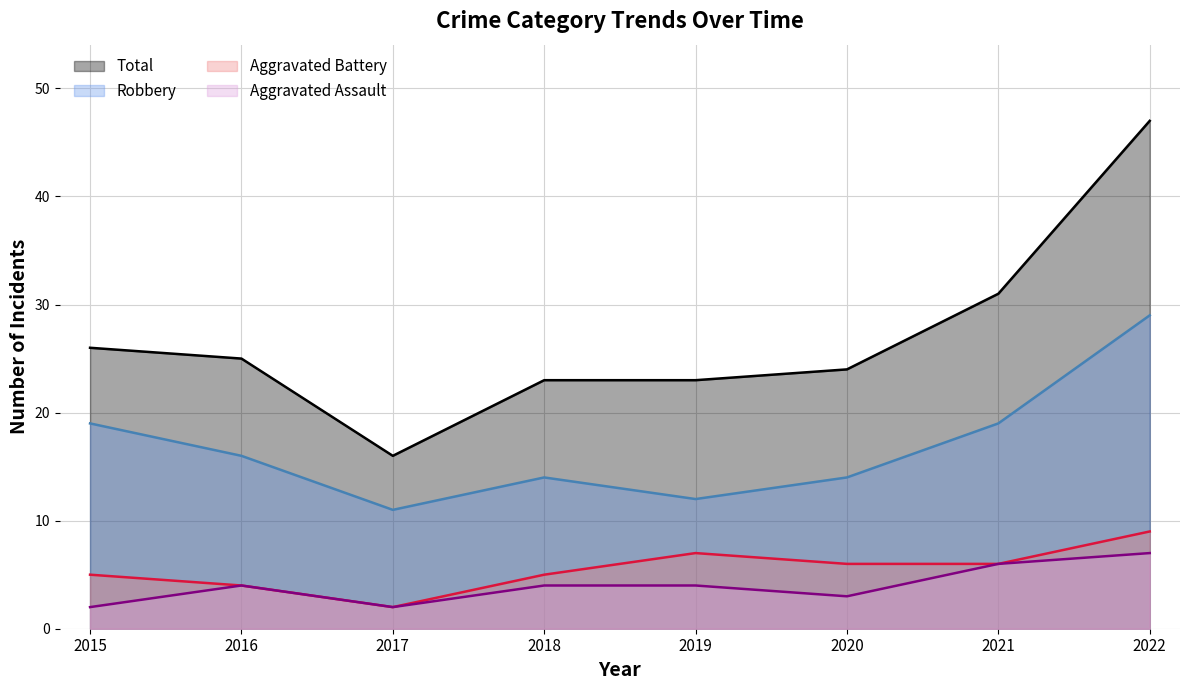

What value does the Total series have at 2017?

16